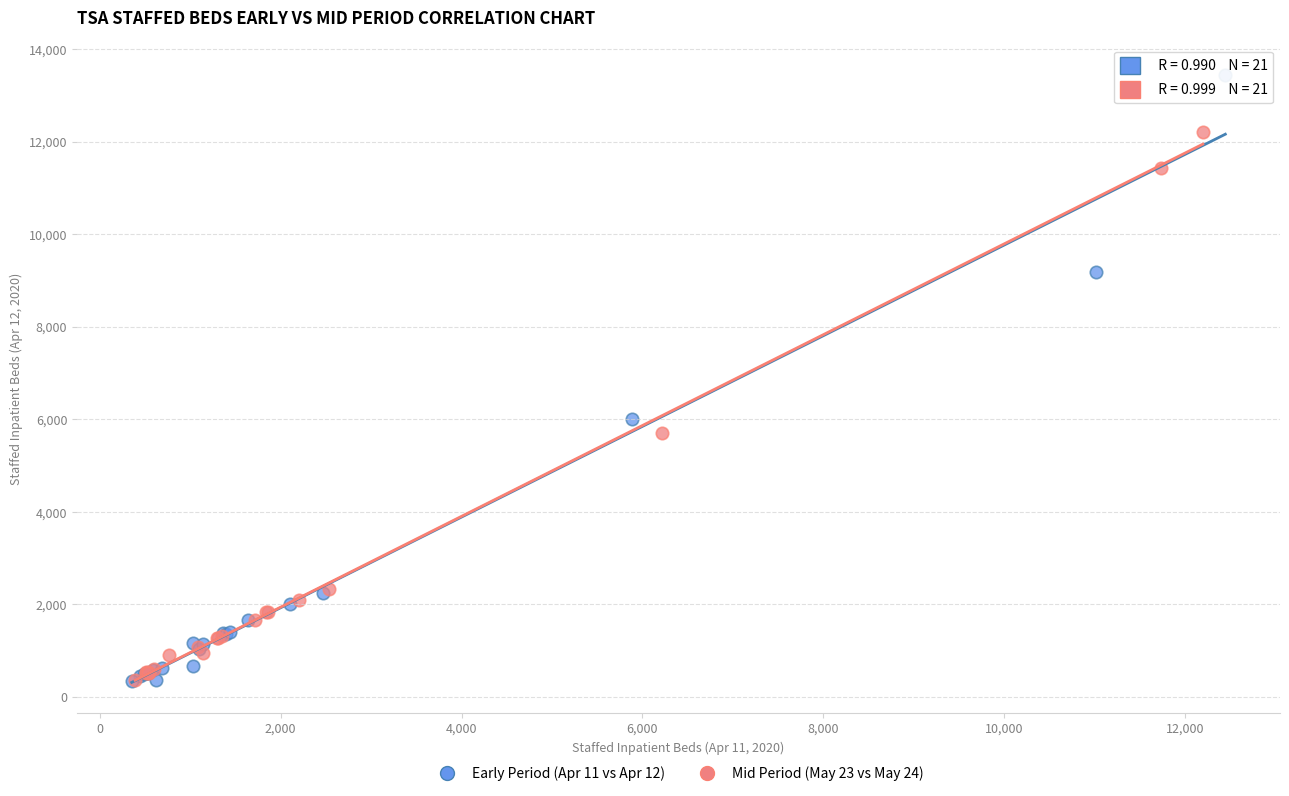

What are all the series names shown in the legend?

Early Period (Apr 11 vs Apr 12), Mid Period (May 23 vs May 24)